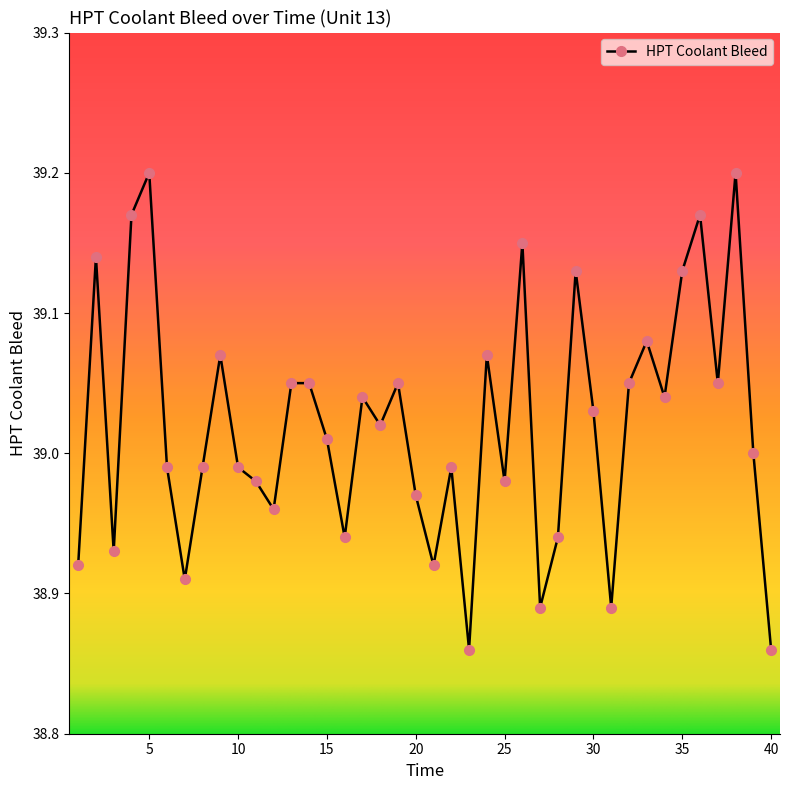

What is the difference between the maximum and minimum values?

0.3